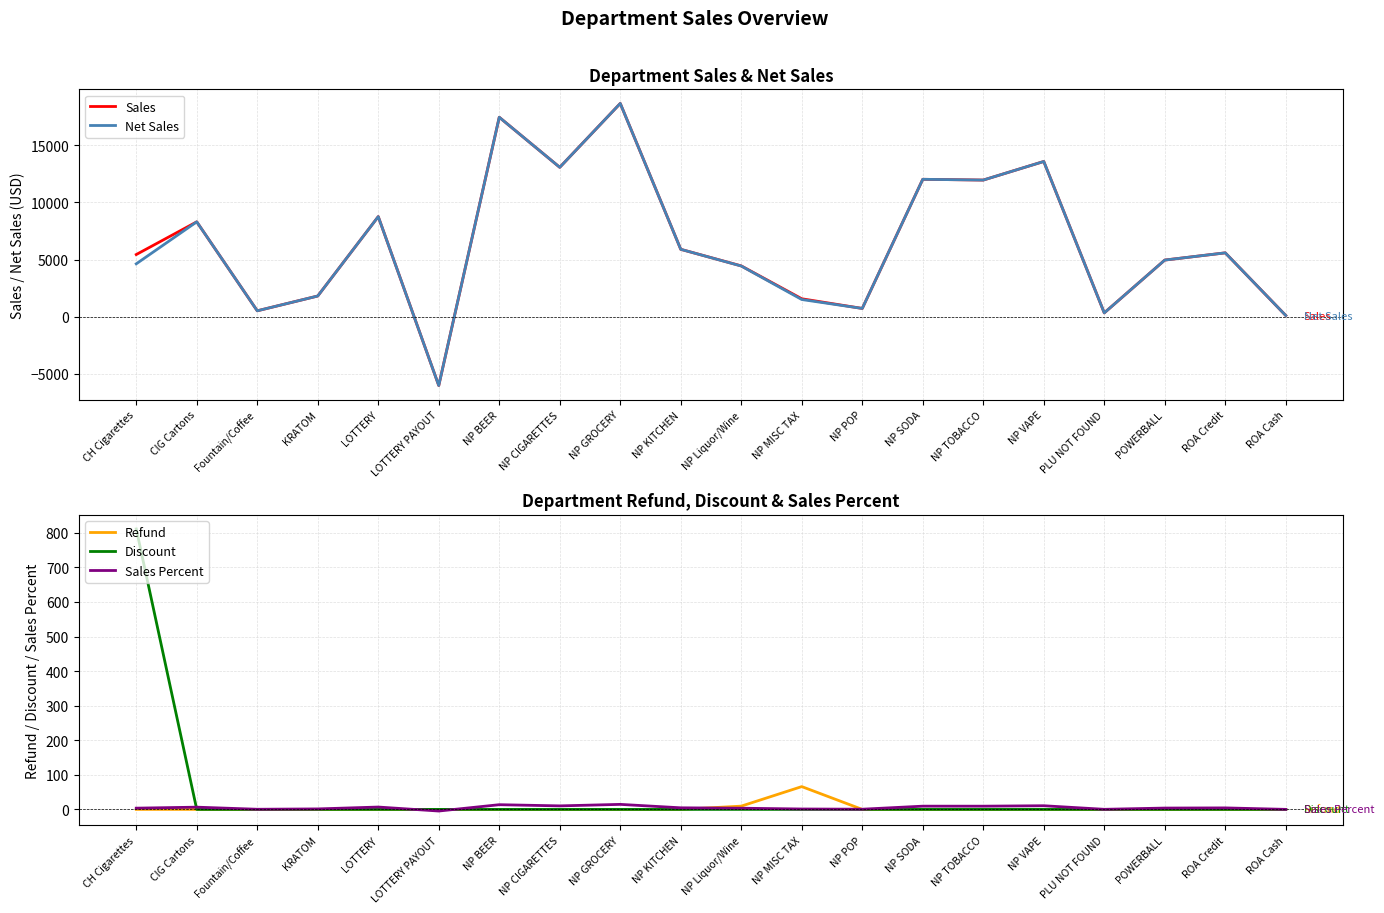

Reading left to right, extract all data points from this chart.

Sales: 5435.5	8294.1	518.4	1811.8	8750.4	-6012.6	17433.8	13058.5	18641.6	5891.8	4442.3	1570.2	724.7	12011.4	11944.6	13568.0	335.5	4952.3	5583.1	107.4
Net Sales: 4624.1	8294.1	518.4	1811.8	8750.4	-6012.6	17433.8	13058.5	18641.6	5891.8	4432.8	1504.3	724.7	12011.4	11944.6	13568.0	335.5	4952.3	5583.1	107.4
Refund: 0.0	0.0	0.0	0.0	0.0	0.0	0.0	0.0	0.0	0.0	9.5	66.0	0.0	0.0	0.0	0.0	0.0	0.0	0.0	0.0
Discount: 811.4	0.0	0.0	0.0	0.0	0.0	0.0	0.0	0.0	0.0	0.0	0.0	0.0	0.0	0.0	0.0	0.0	0.0	0.0	0.0
Sales Percent: 3.6	6.5	0.4	1.4	6.8	-4.7	13.6	10.2	14.5	4.6	3.5	1.2	0.6	9.4	9.3	10.6	0.3	3.9	4.4	0.1